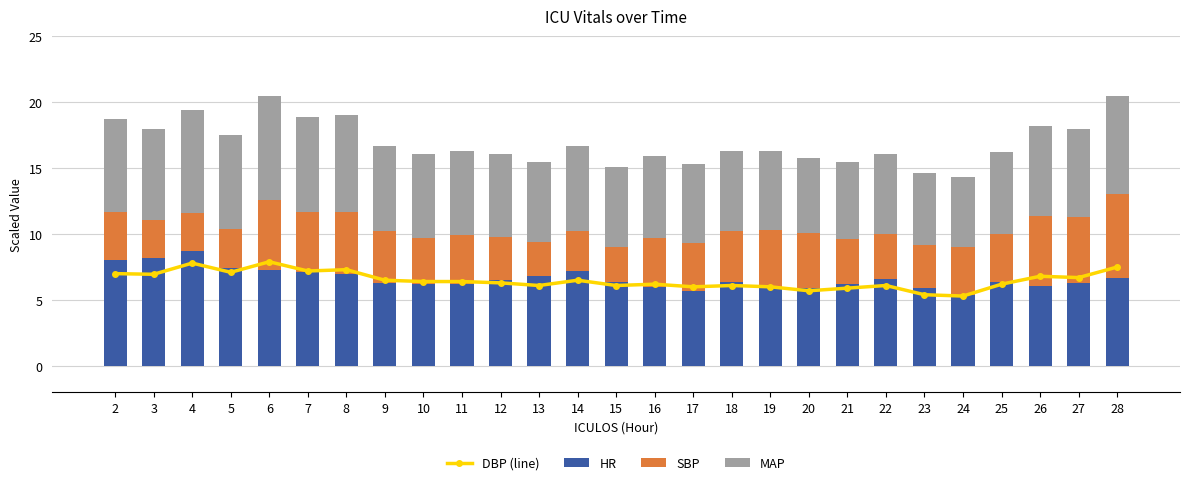

Count the number of categories in the chart.

27